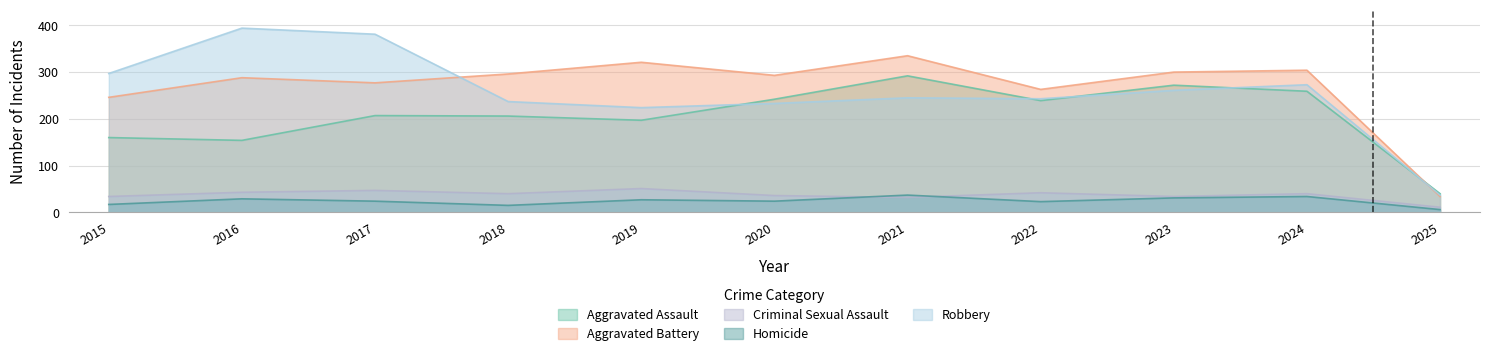

Which label corresponds to the smallest value in the chart?

2025